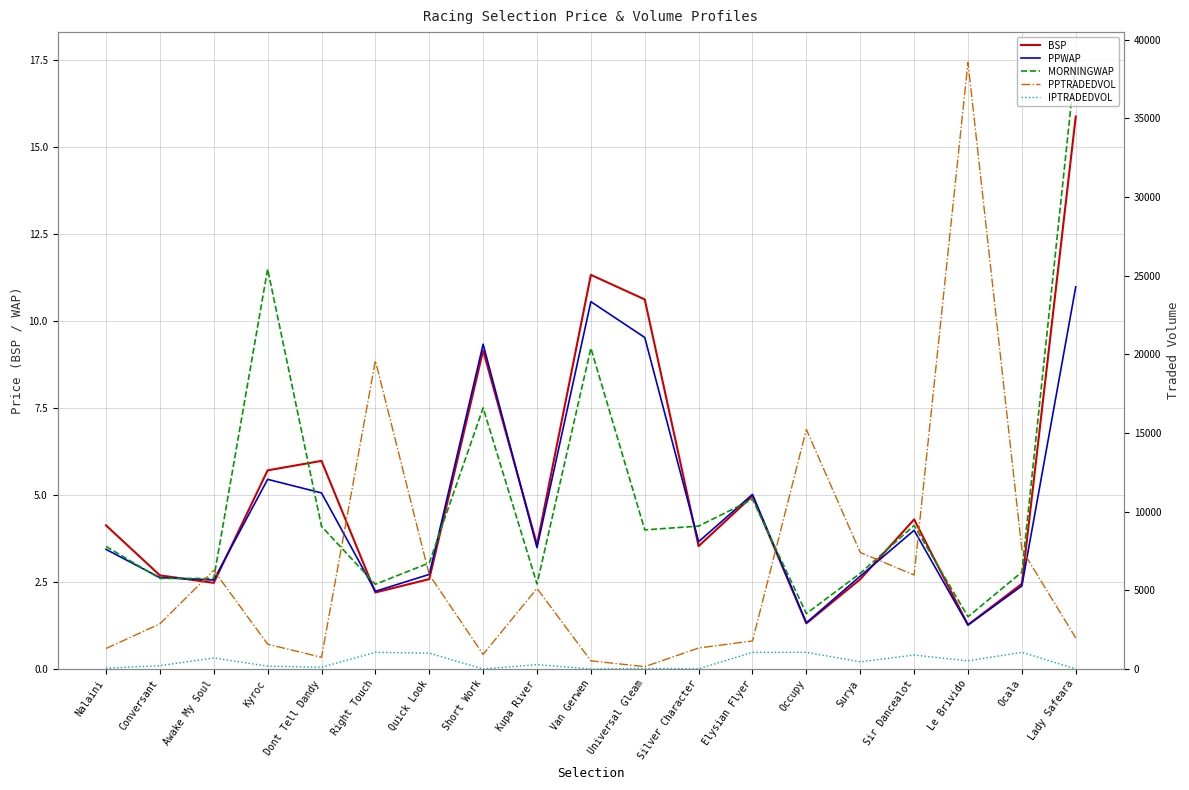

Reading right to left, transcribe all the data shown in this chart.

BSP: 15.9	2.4	1.3	4.3	2.6	1.3	5.0	3.5	10.6	11.3	3.6	9.2	2.6	2.2	6.0	5.7	2.5	2.7	4.1
PPWAP: 11.0	2.4	1.3	4.0	2.7	1.3	5.0	3.7	9.5	10.6	3.5	9.3	2.7	2.2	5.1	5.5	2.6	2.6	3.4
MORNINGWAP: 17.5	2.8	1.5	4.1	2.8	1.6	4.9	4.1	4.0	9.2	2.4	7.5	3.0	2.4	4.1	11.5	2.6	2.6	3.5
PPTRADEDVOL: 1973.2	7594.0	38556.5	5973.9	7406.6	15223.9	1782.3	1333.5	148.4	518.2	5118.3	928.4	5992.8	19601.4	744.0	1574.6	6271.3	2871.3	1300.9
IPTRADEDVOL: 4.3	1059.7	516.1	886.4	457.0	1059.4	1056.3	12.0	34.0	0.0	276.3	0.0	1007.9	1059.6	108.9	180.4	702.4	210.6	48.5